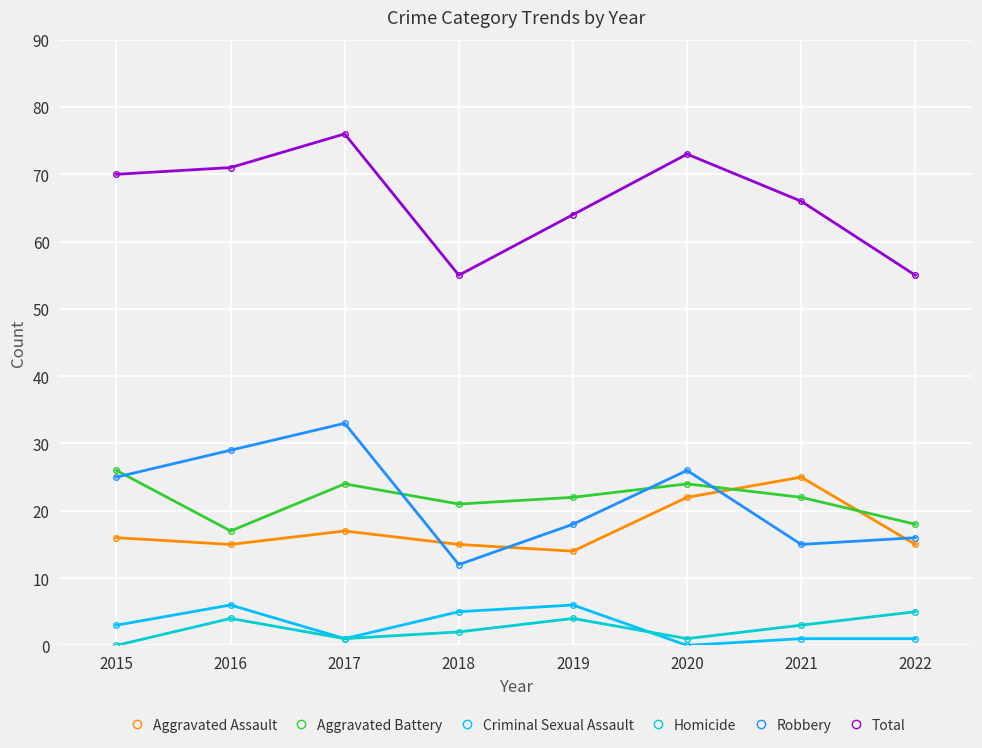

What is the difference between the highest and lowest values at 2017?

75